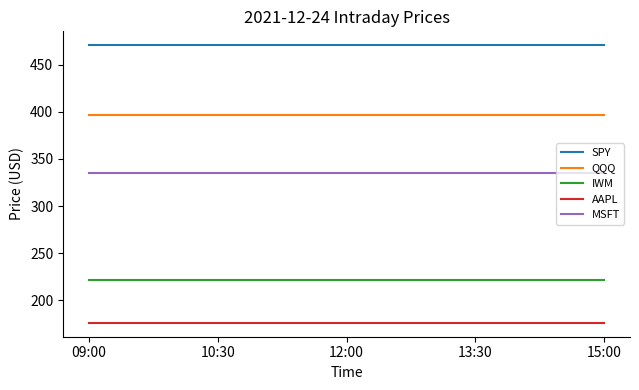

What is the lowest value of the SPY series?

470.6